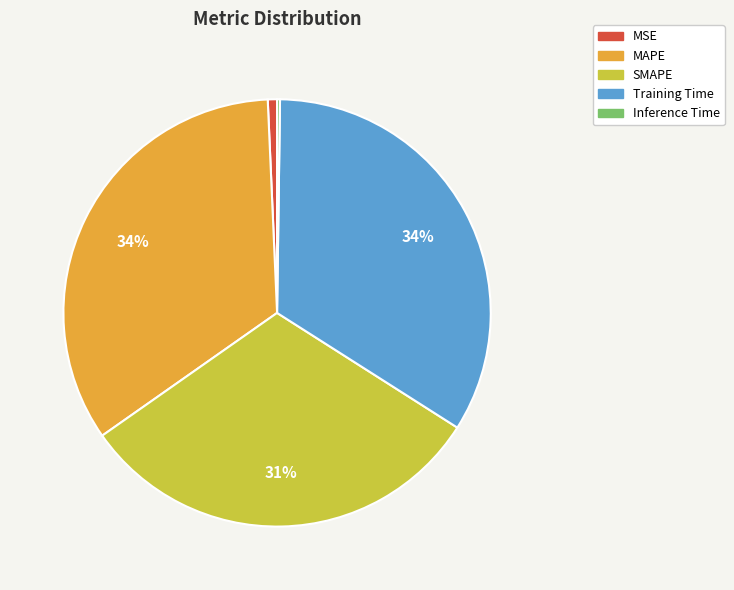

To the nearest percent, what is the average slice percentage?

20%